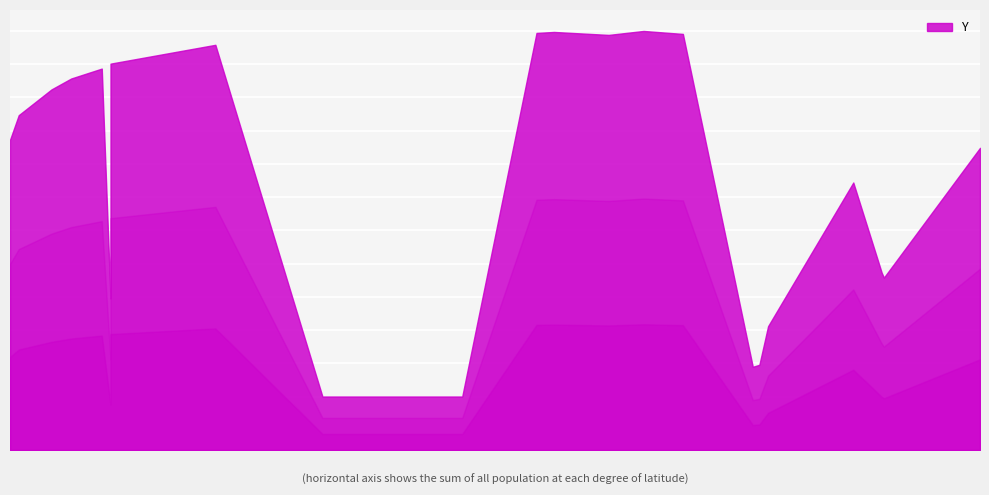

True or false: the data shows 141 at 87.

False